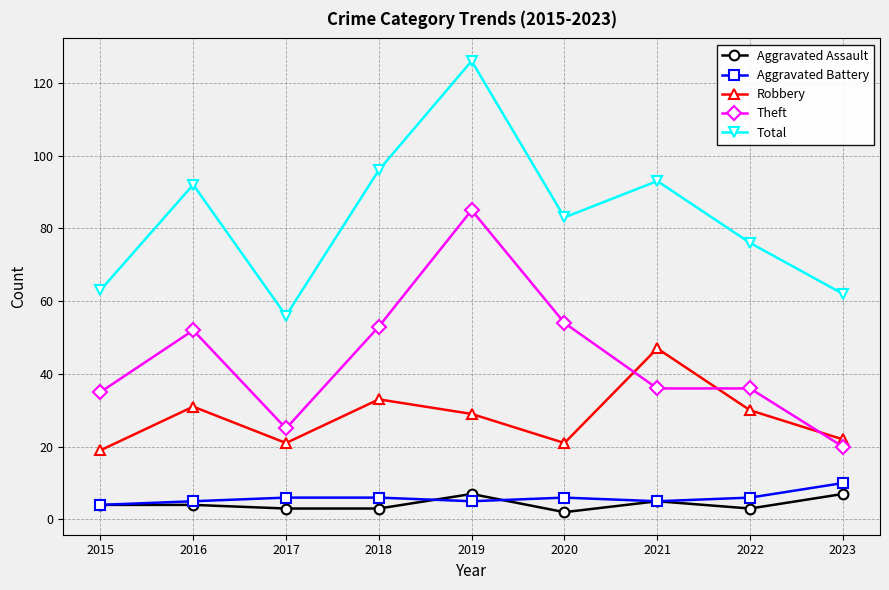

At which category is the sum across all series the highest?

2019